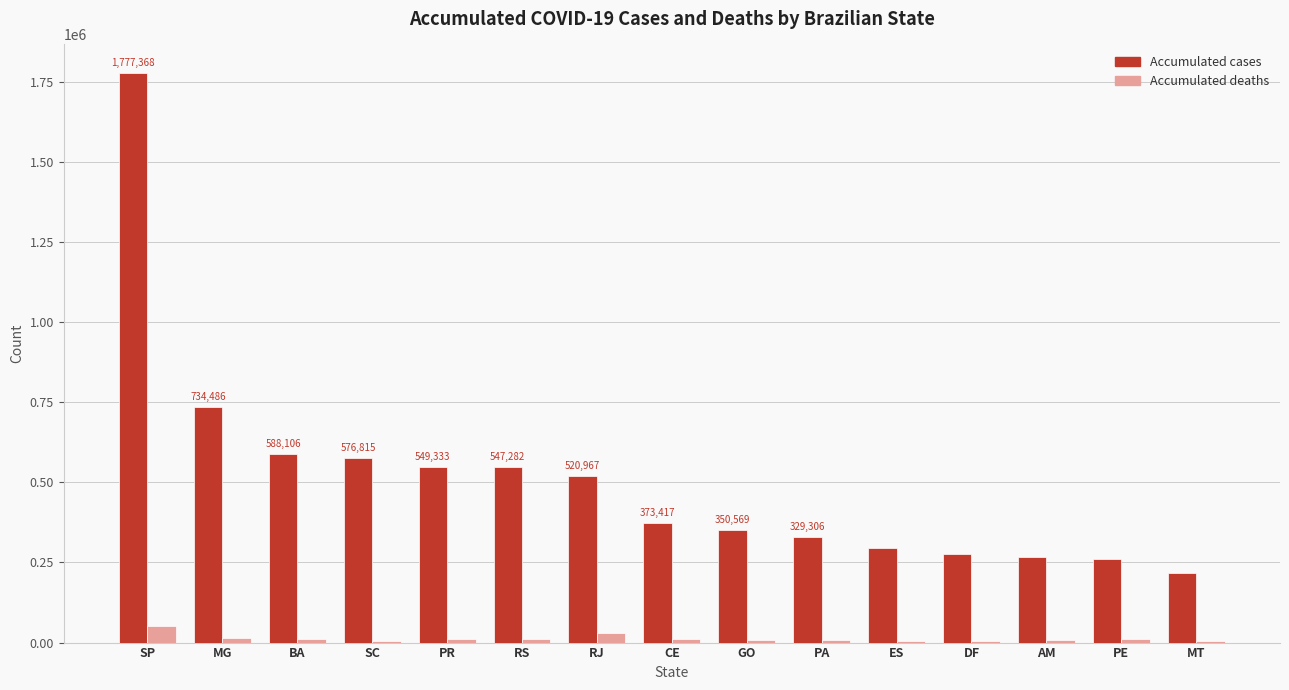

What is the average value of the Accumulated deaths series?

12971